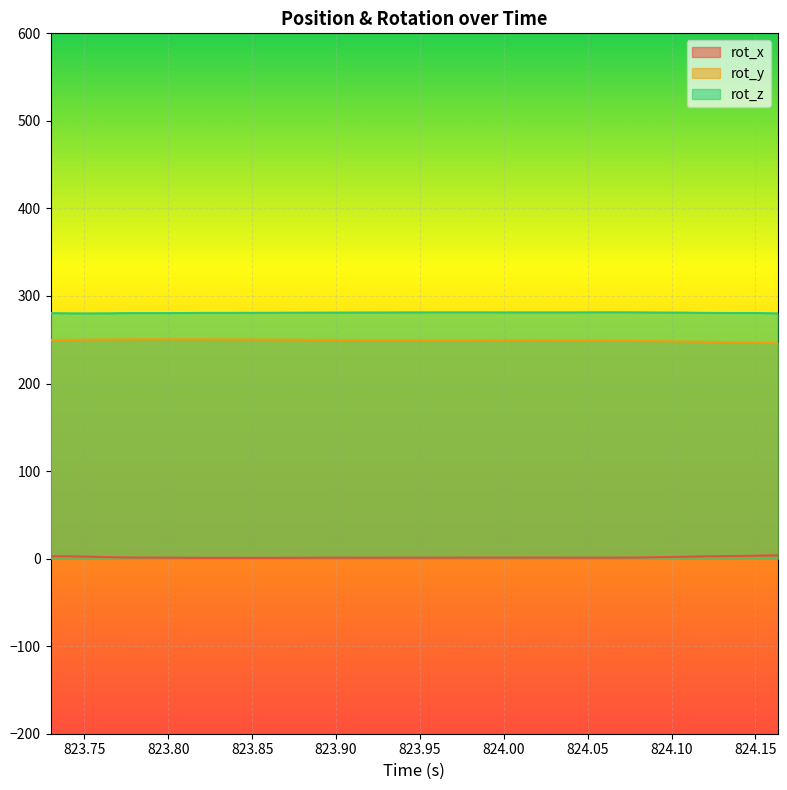

True or false: rot_z and rot_y intersect in this chart.

False